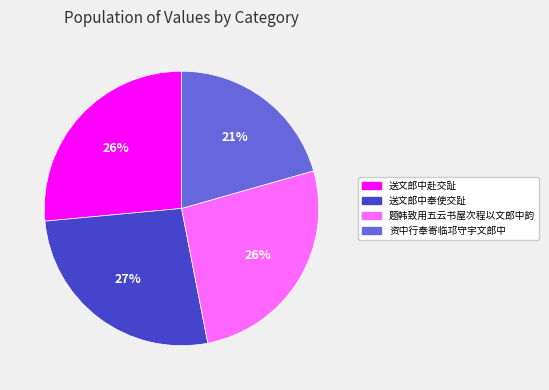

How many slices are in this pie chart?

4